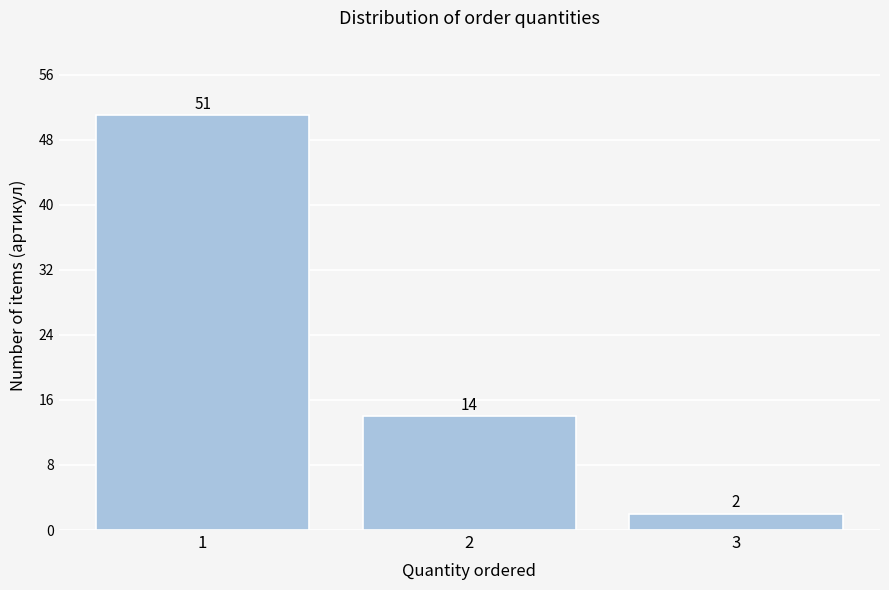

Reading left to right, transcribe this chart: for each bar, give the range it covers on the x-axis and its height.

0.5 to 1.5: 51
1.5 to 2.5: 14
2.5 to 3.5: 2